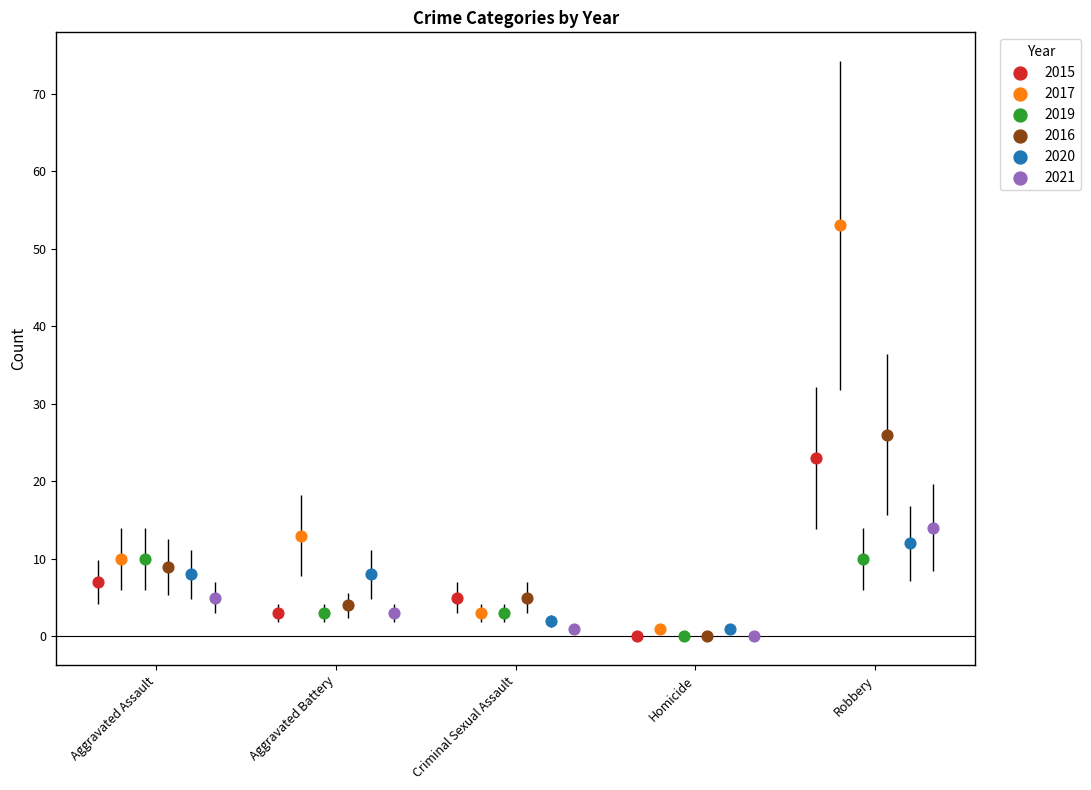

Which series reaches the maximum Y coordinate?

2017